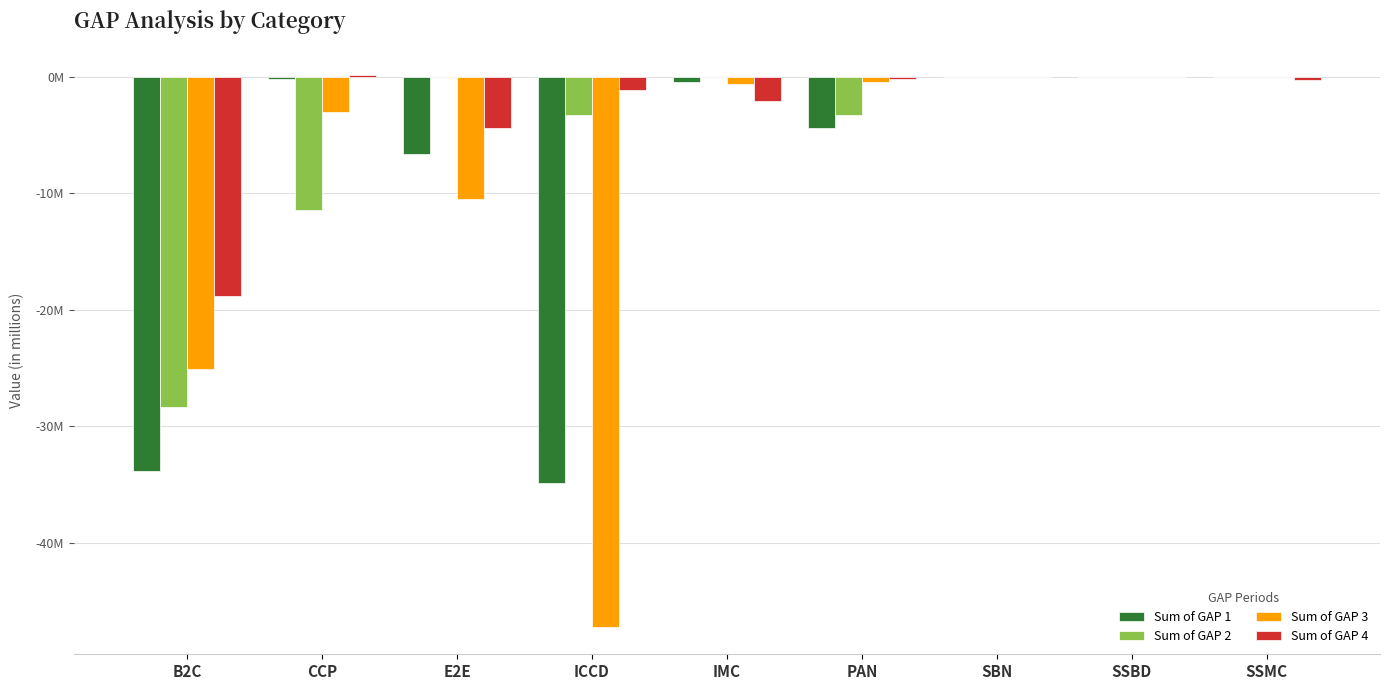

What is the value of the Sum of GAP 3 bar at the 7th from the left?

-10345.3